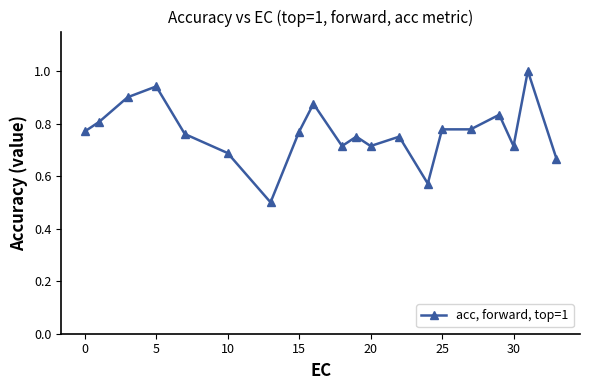

True or false: there are more than 2 points higher than both neighbors.

True